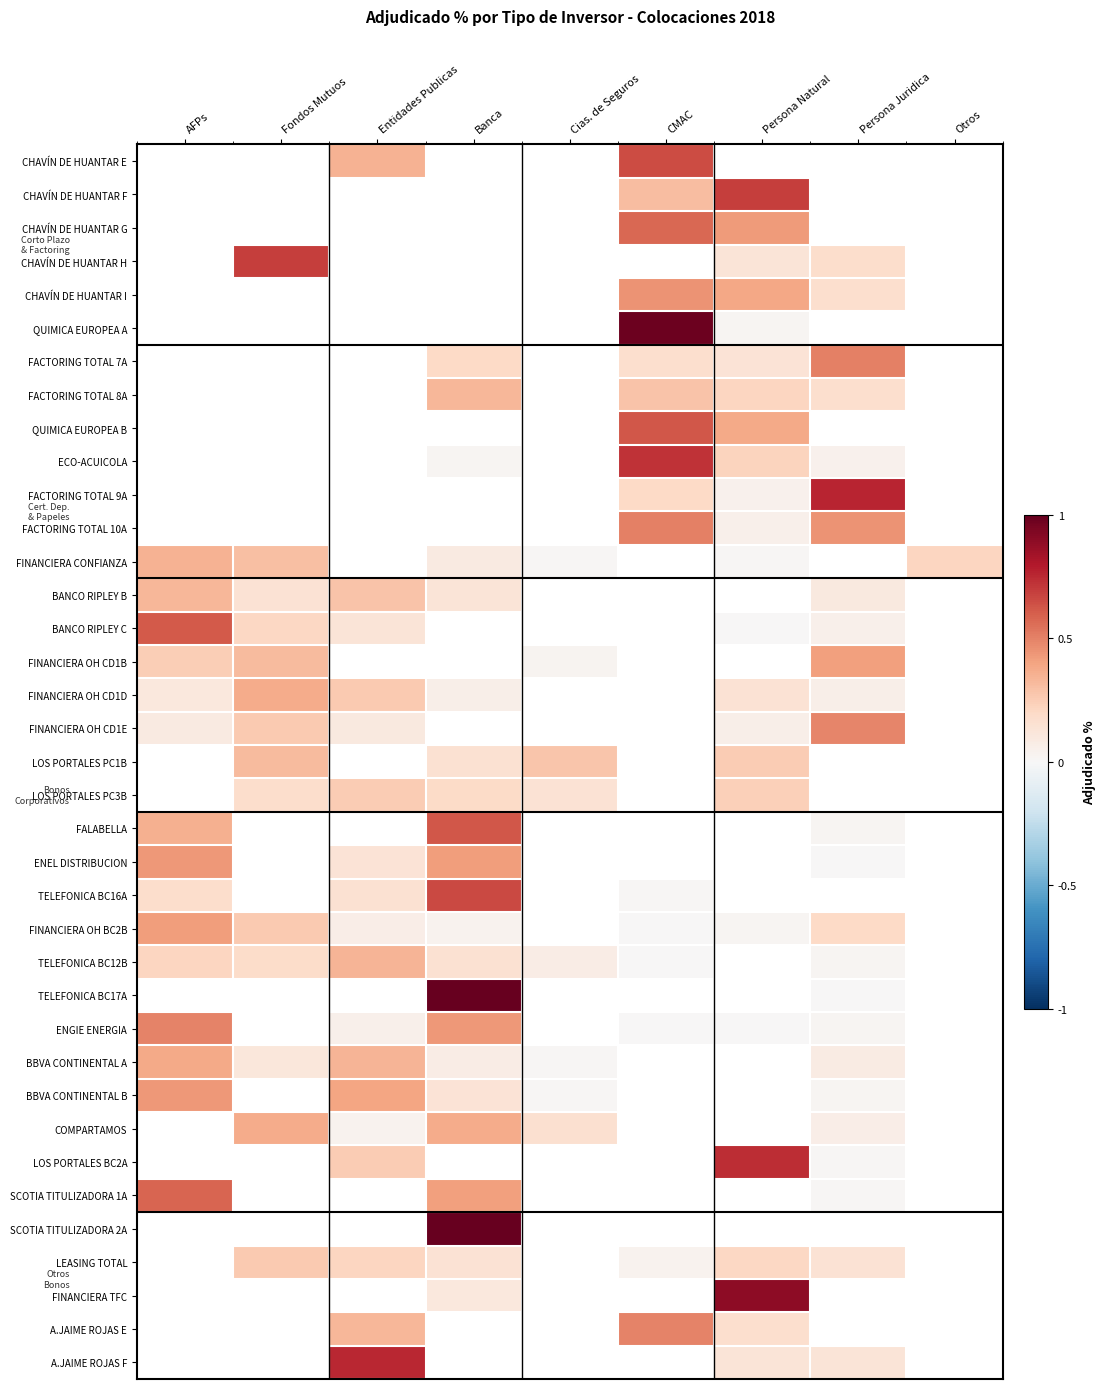

Read the LOS PORTALES PC3B value at Entidades Publicas.

0.2